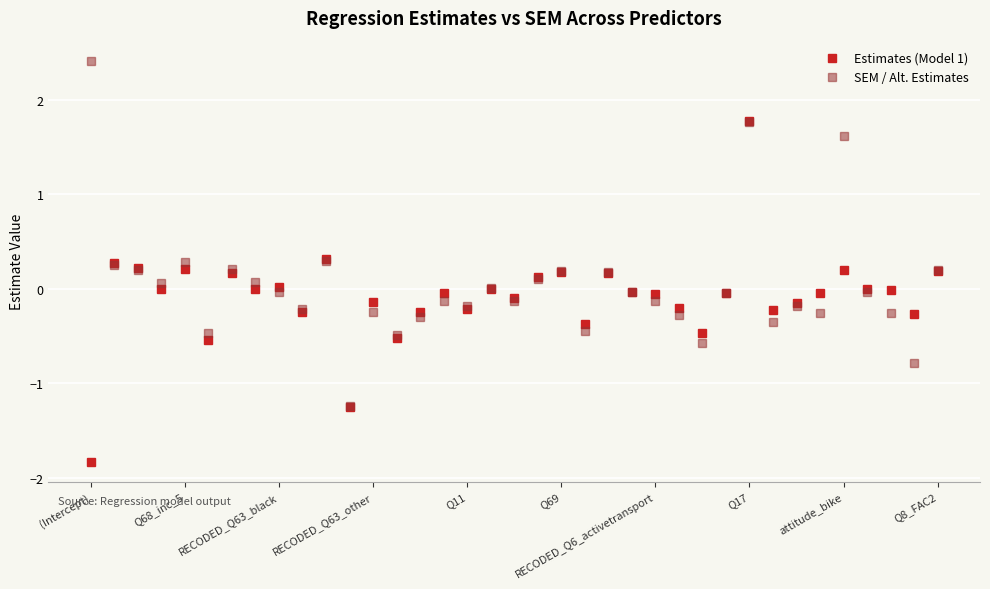

What is the minimum value shown in the chart?

-1.8